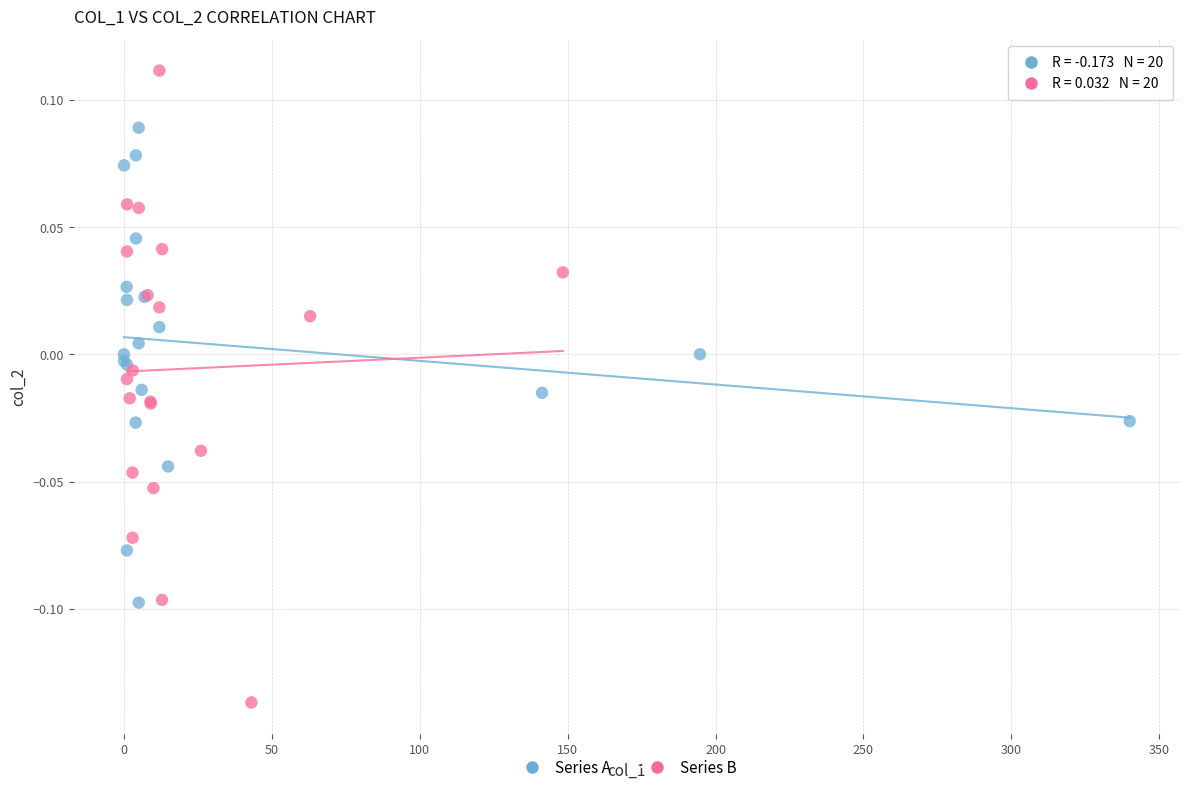

Which series contains the highest Y value?

Series B